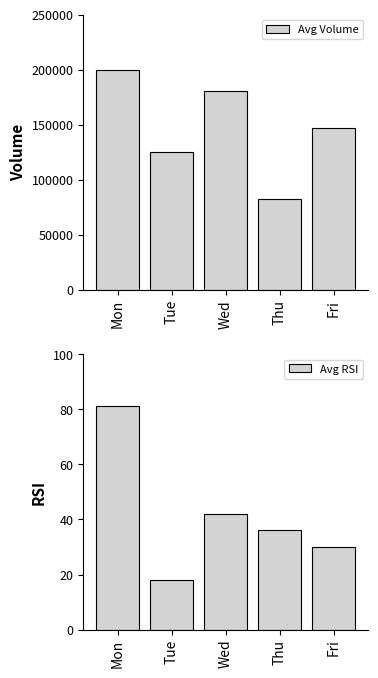

Does the chart contain stacked bars?

No